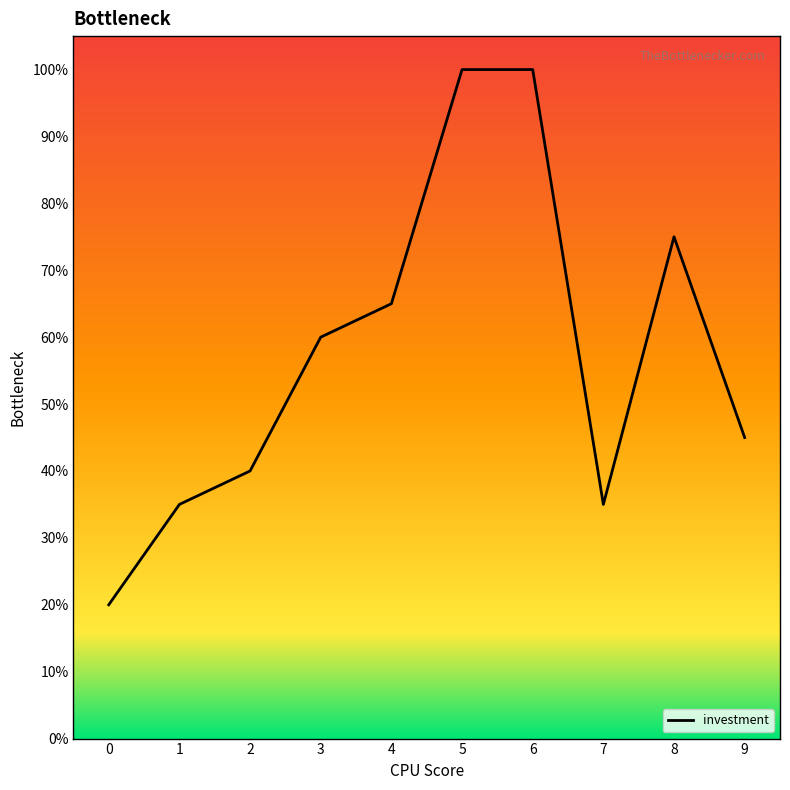

What is the greatest value displayed?

100